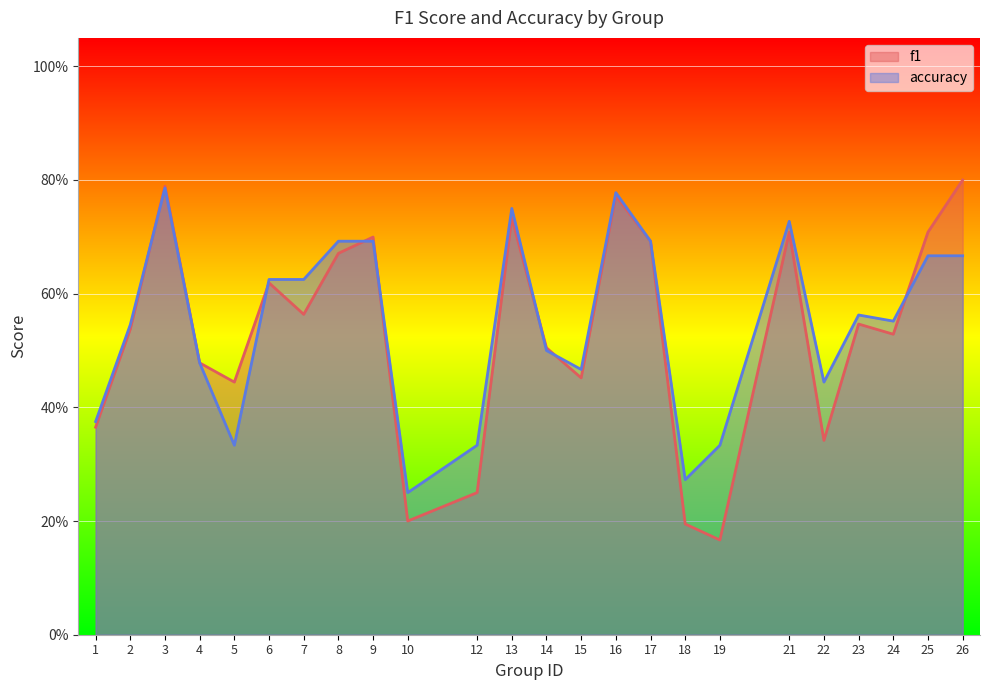

What is the sum of the f1 values at 8 and 5?

1.1